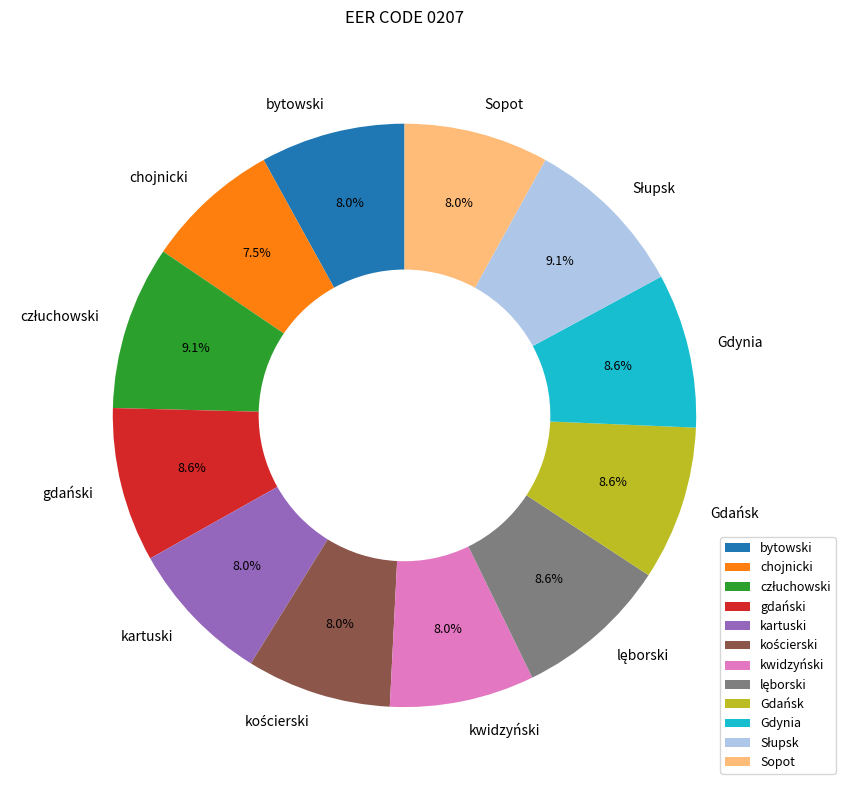

Does bytowski account for over 50% of the chart?

No